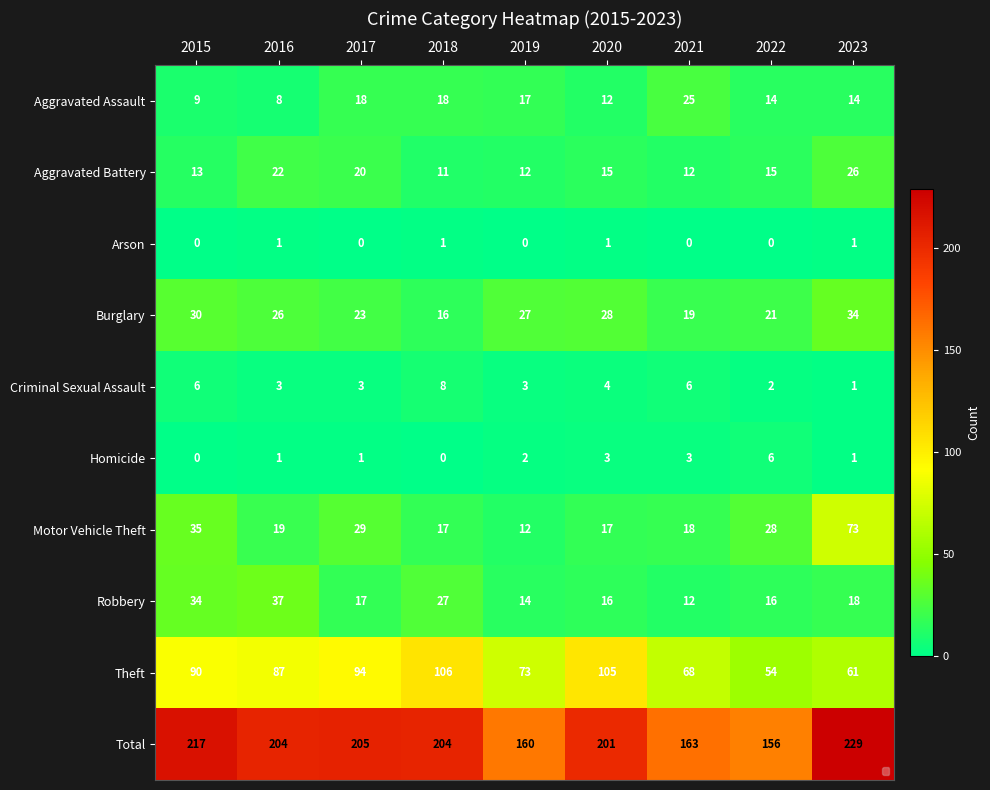

What is the difference between the highest and lowest values at 2019?

160